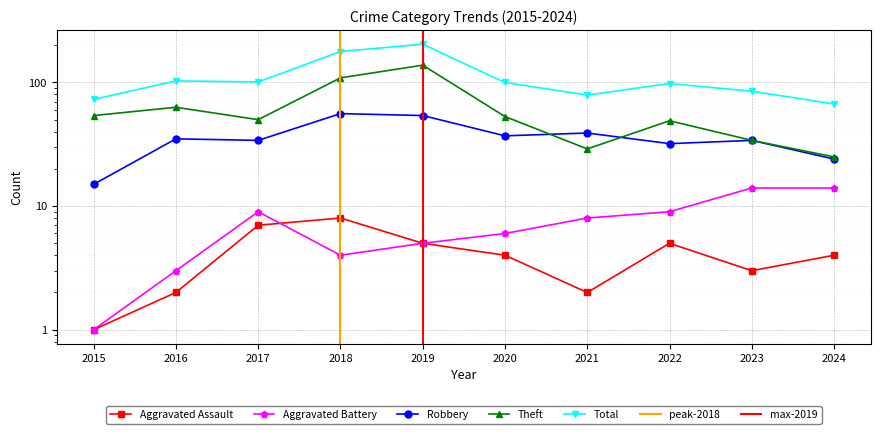

What is the difference between the highest and lowest values at 2017?

94